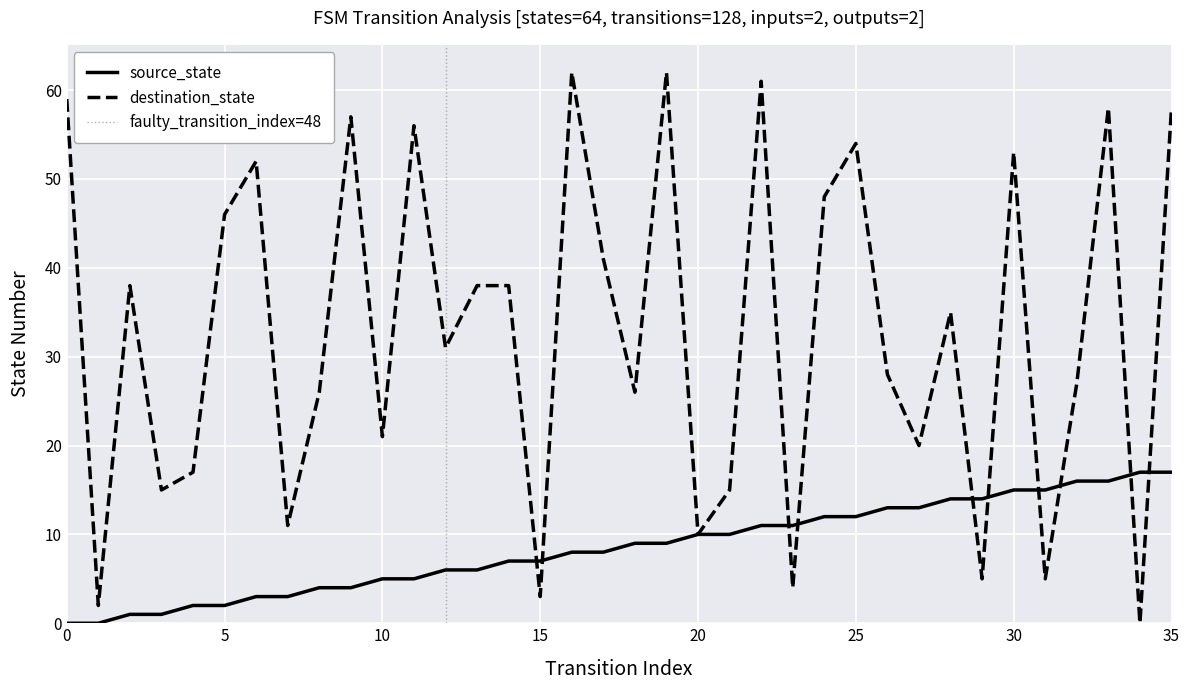

What is the value of the destination_state point at the 15th from the left?

38